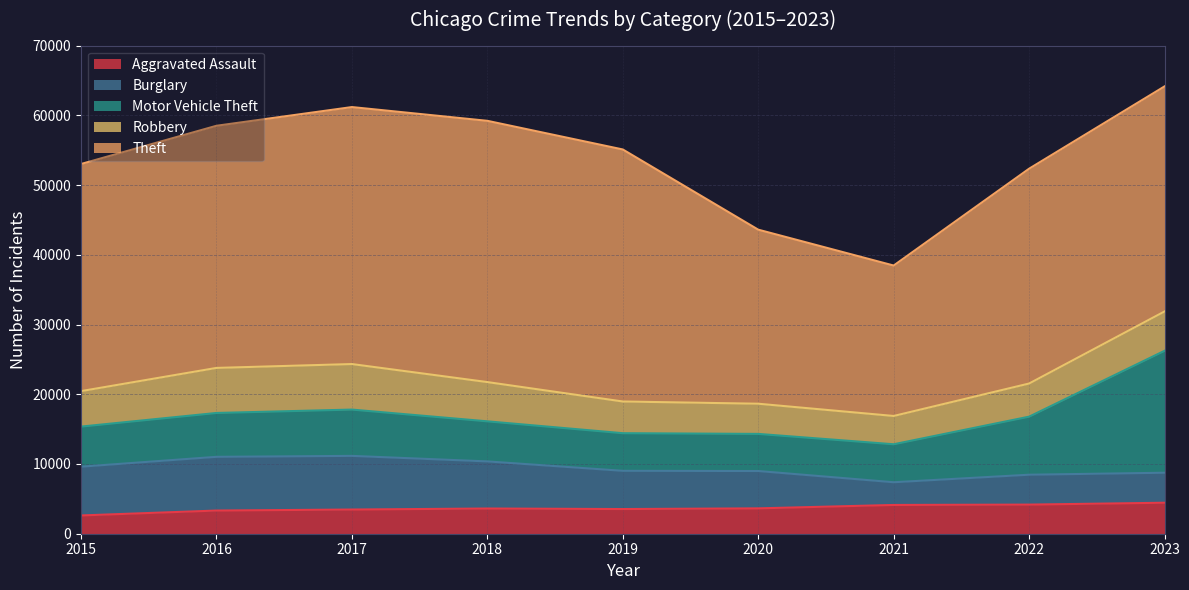

What is the average value of the Robbery series?

5225